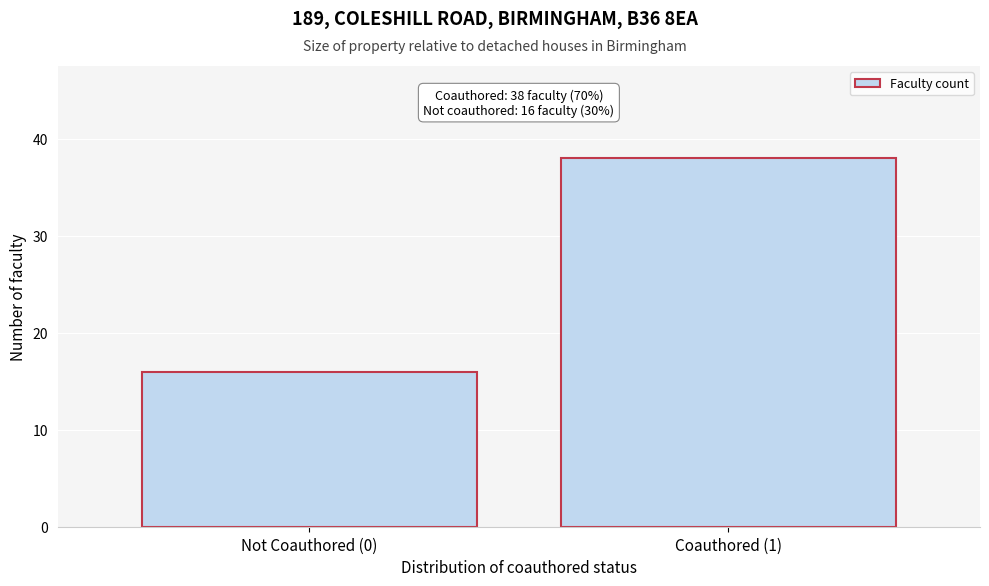

Reading right to left, list all the values displayed in this chart.

Coauthored (1)=38	Not Coauthored (0)=16